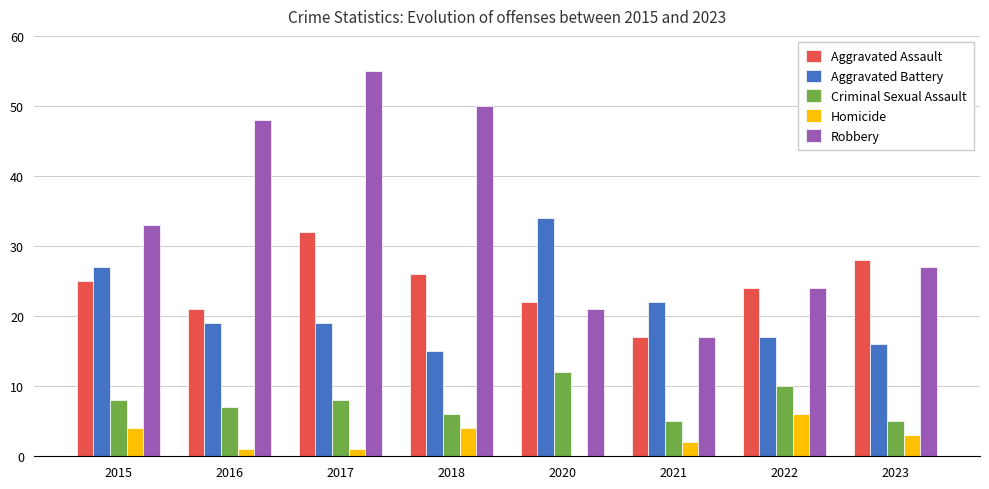

Reading right to left, what are all the values shown in this chart?

Aggravated Assault: 2023=28	2022=24	2021=17	2020=22	2018=26	2017=32	2016=21	2015=25
Aggravated Battery: 2023=16	2022=17	2021=22	2020=34	2018=15	2017=19	2016=19	2015=27
Criminal Sexual Assault: 2023=5	2022=10	2021=5	2020=12	2018=6	2017=8	2016=7	2015=8
Homicide: 2023=3	2022=6	2021=2	2020=0	2018=4	2017=1	2016=1	2015=4
Robbery: 2023=27	2022=24	2021=17	2020=21	2018=50	2017=55	2016=48	2015=33